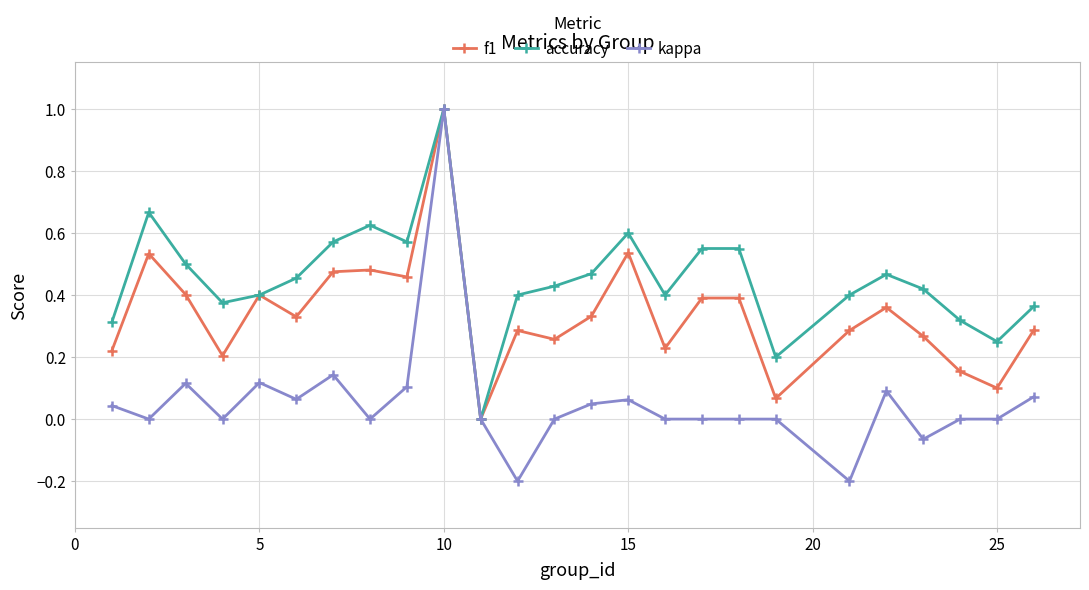

Rank the series by their average value, from lowest to highest.

kappa, f1, accuracy